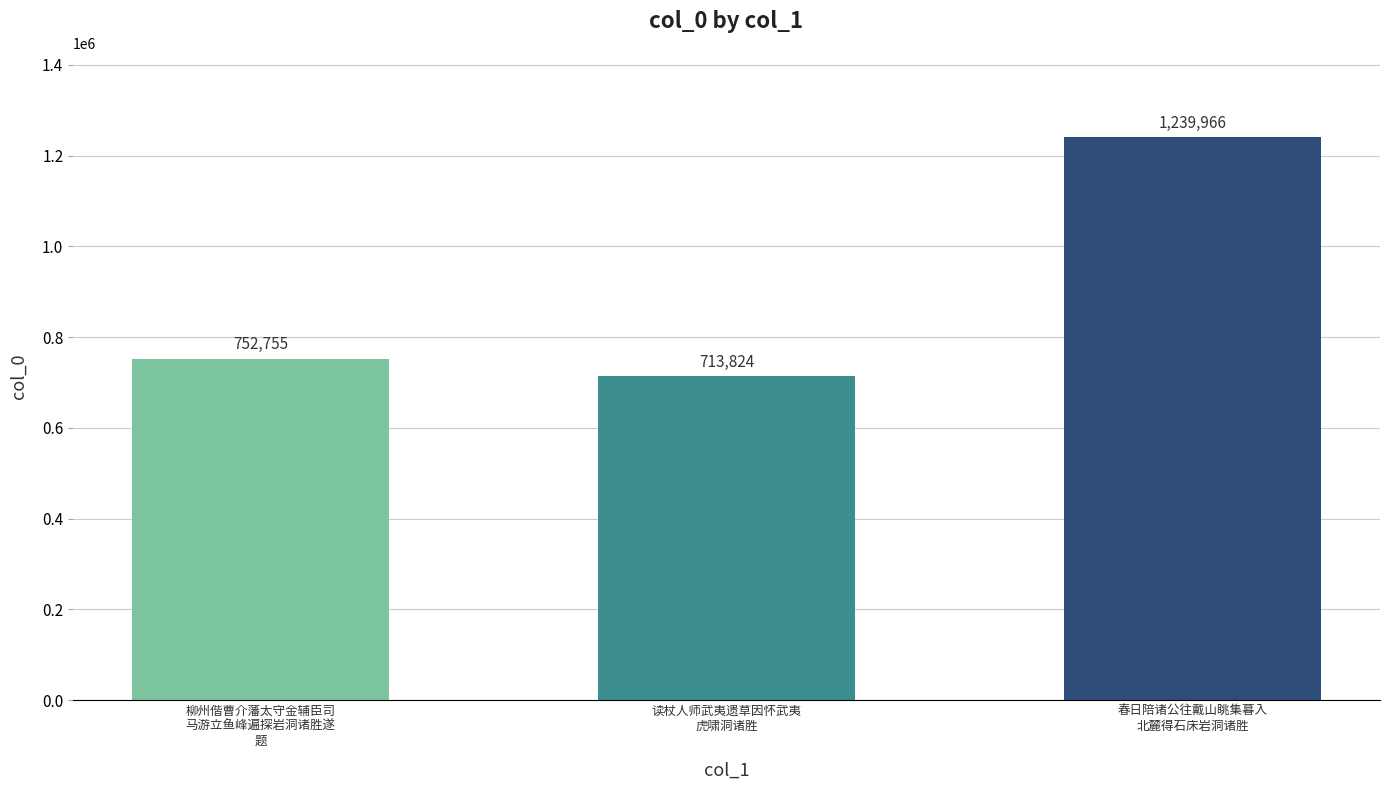

What is the ratio of the value at 春日陪诸公往戴山眺集暮入
北麓得石床岩洞诸胜 to the value at 读杖人师武夷遗草因怀武夷
虎啸洞诸胜?

1.7